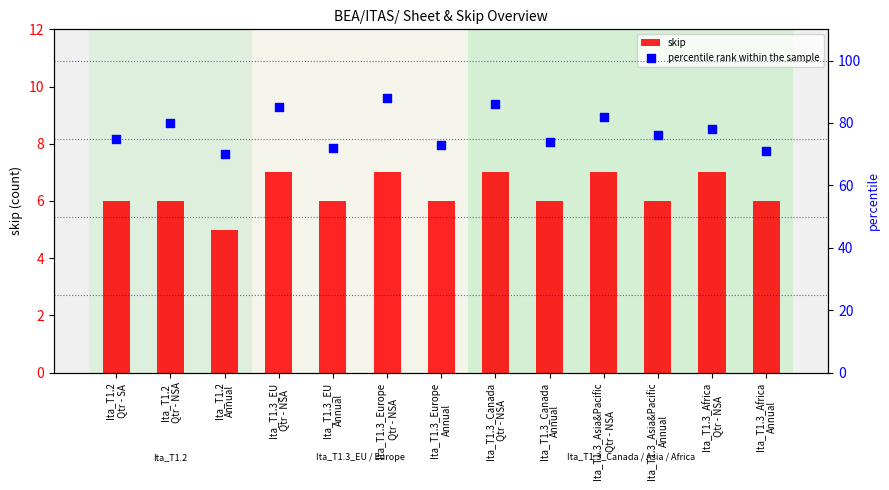

Which series has the largest total across all categories?

percentile rank within the sample